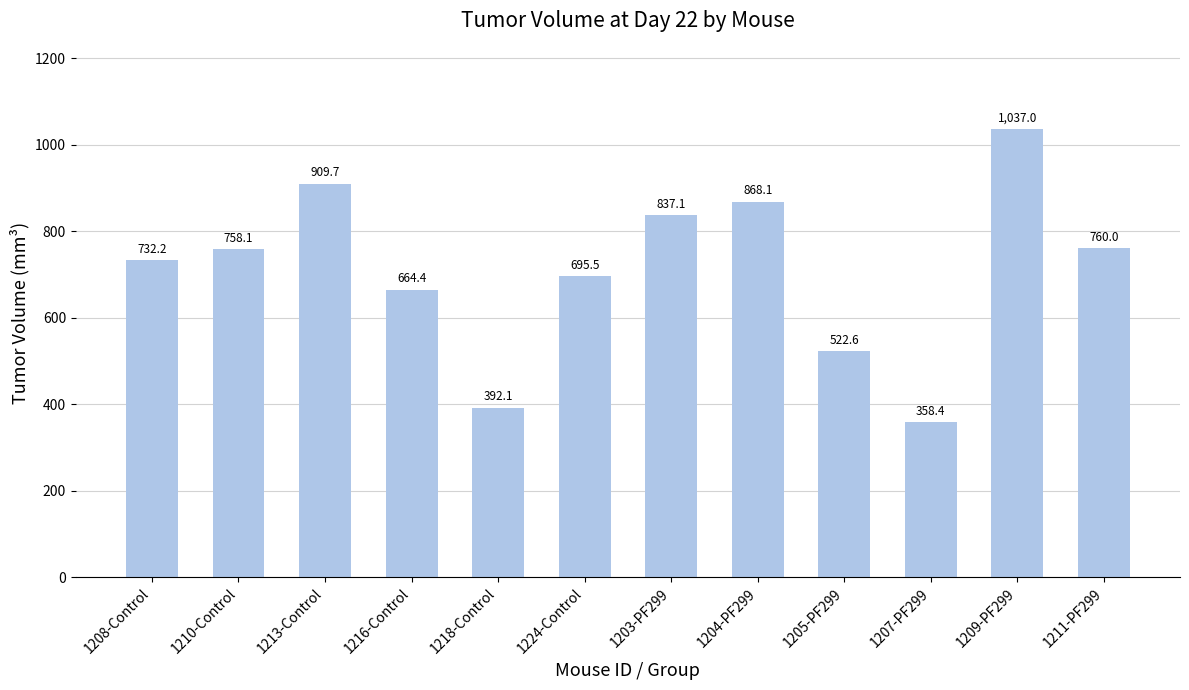

Is it true that the value at 1205-PF299 is 305.1?

False